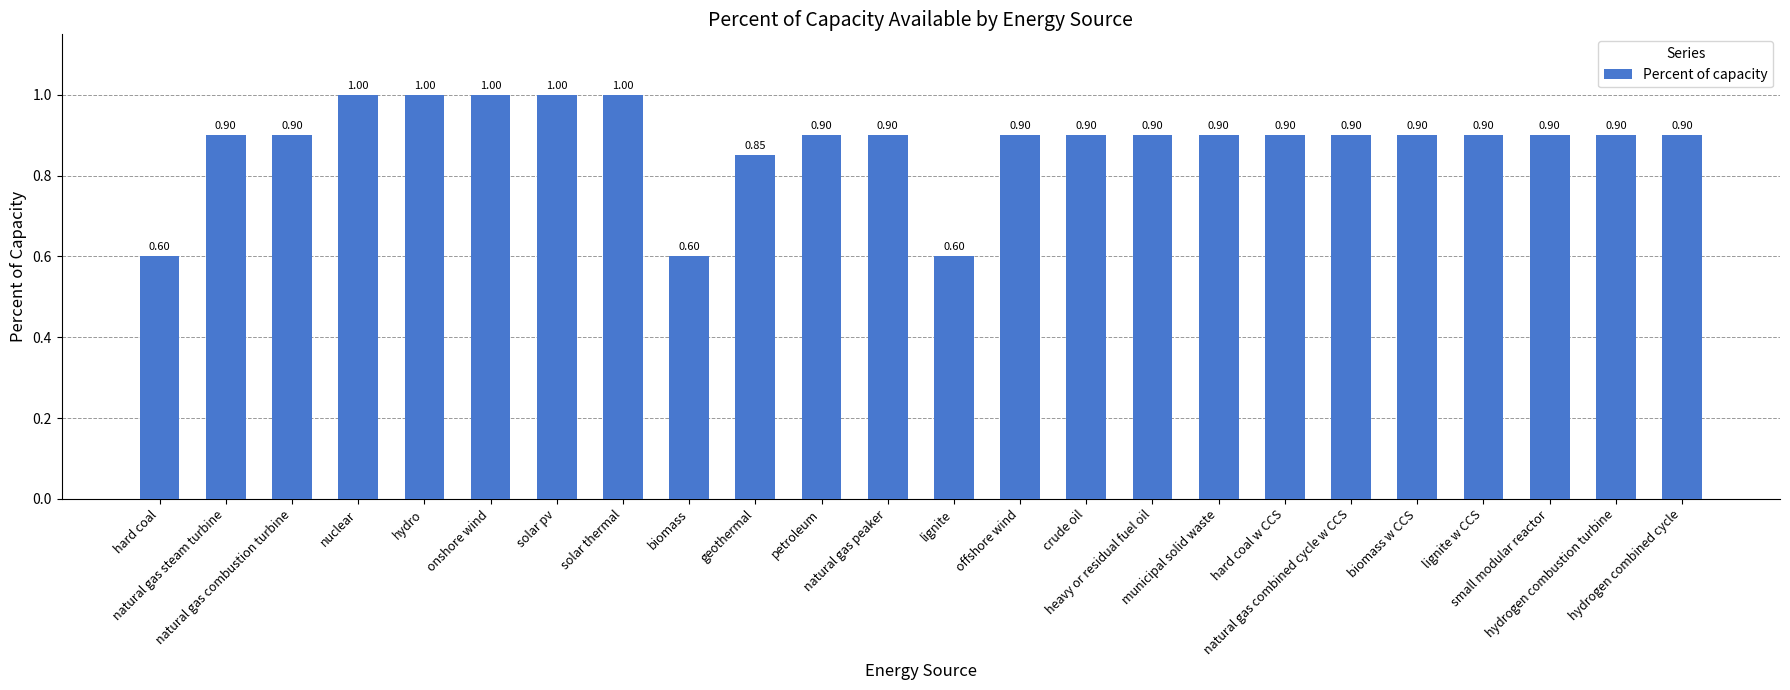

What is the sum of the values at onshore wind and crude oil?

1.9